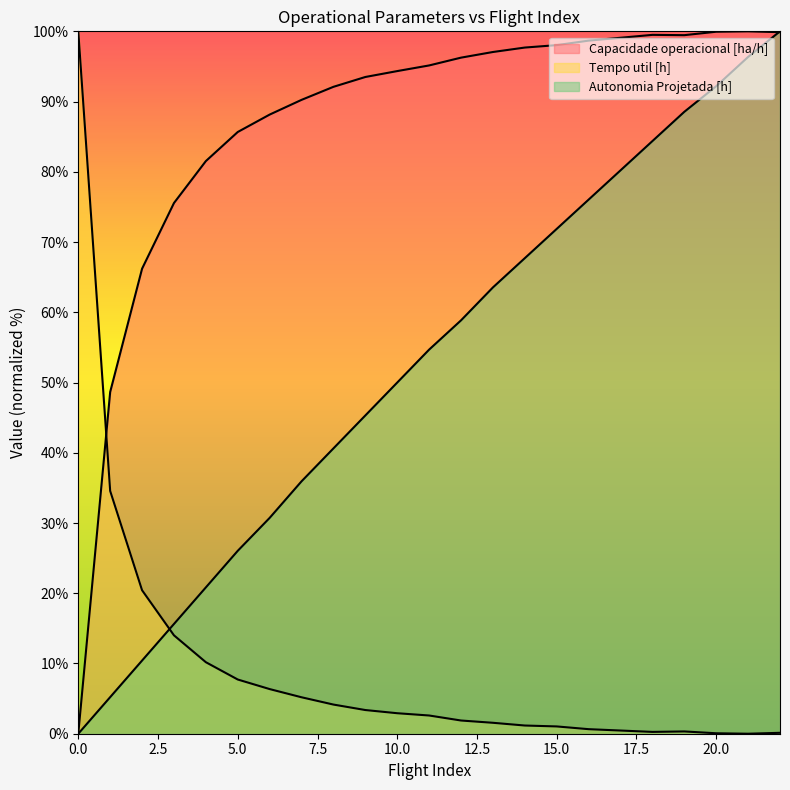

At which category does Capacidade operacional [ha/h] reach its first local peak?

18